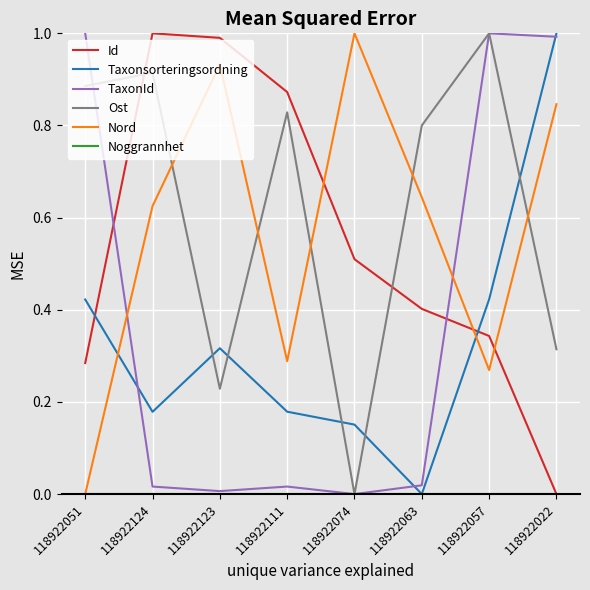

True or false: Id and Nord intersect in this chart.

True